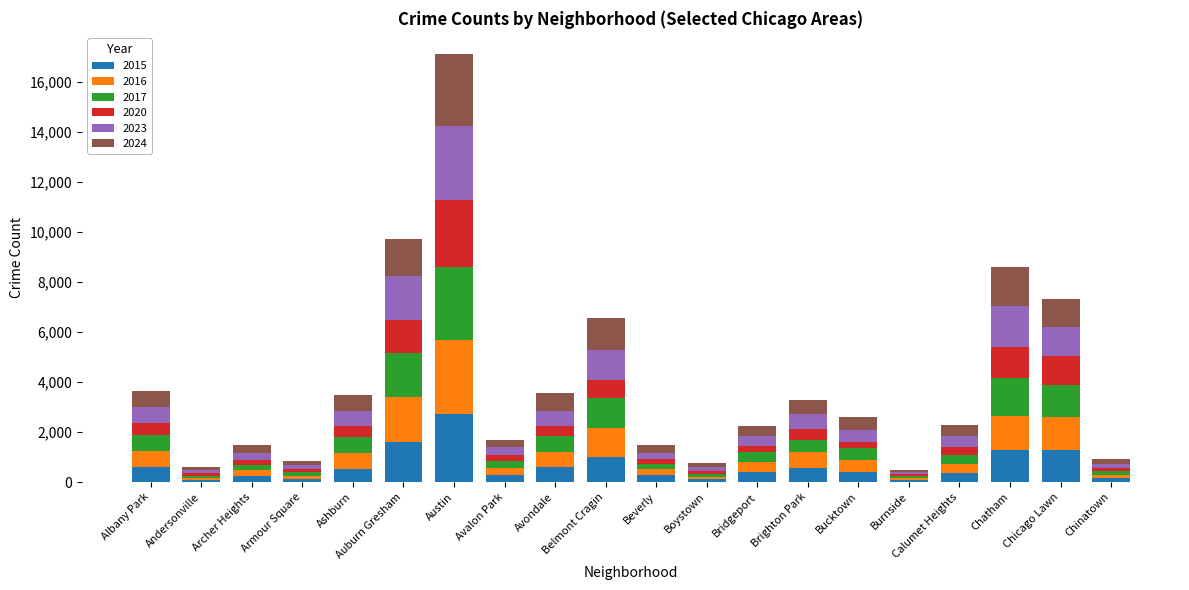

At which category is the sum across all series the highest?

Austin